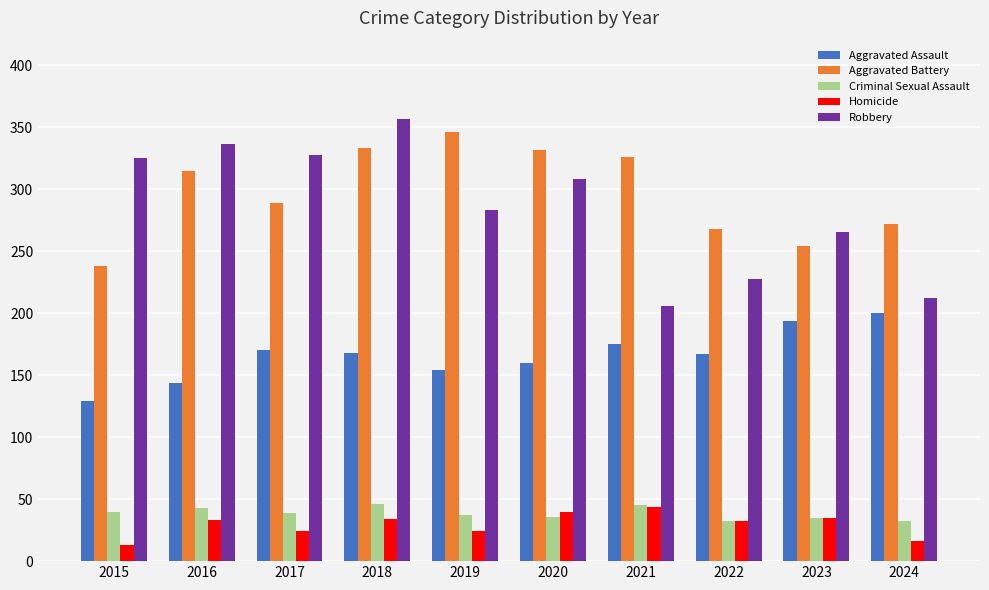

Which category has the highest value in the Homicide series?

2021